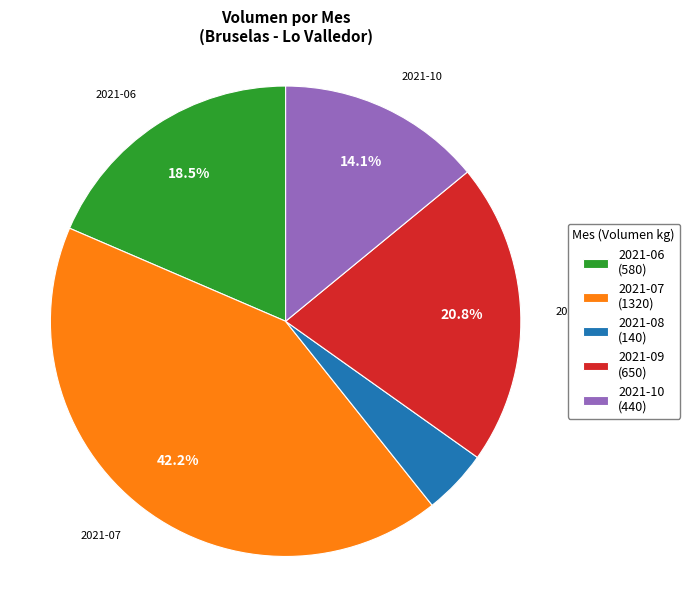

Which category has the biggest portion of the pie?

2021-07 (1320)